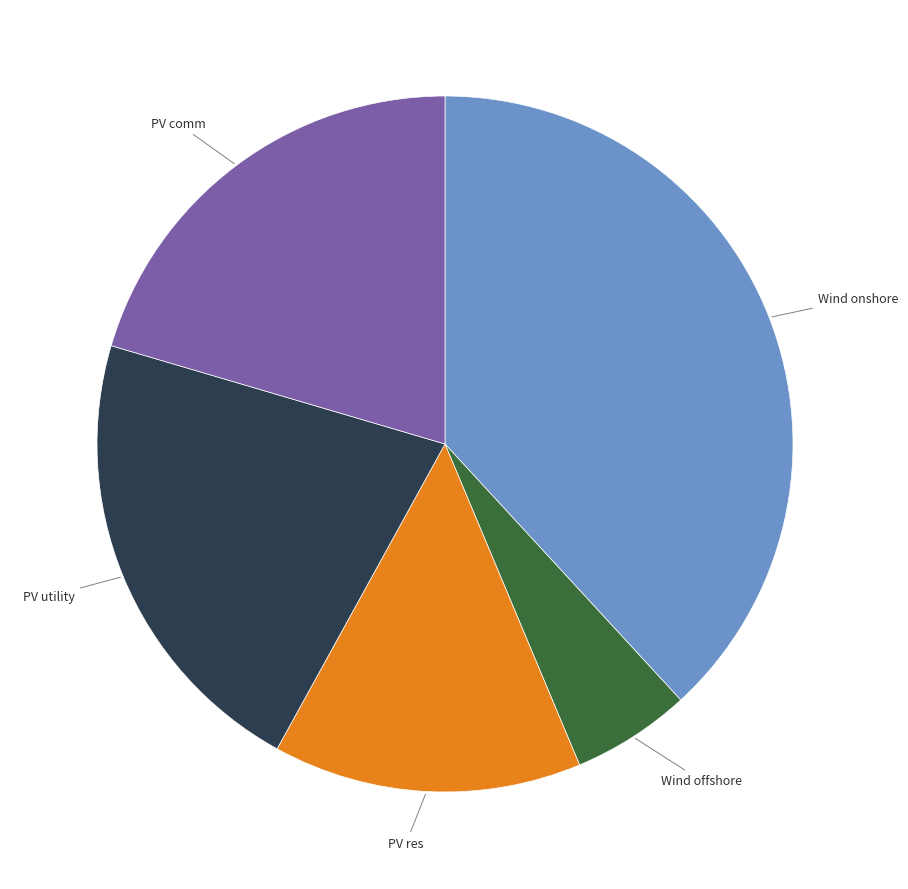

Do PV utility and PV res together represent more than half of the pie?

No